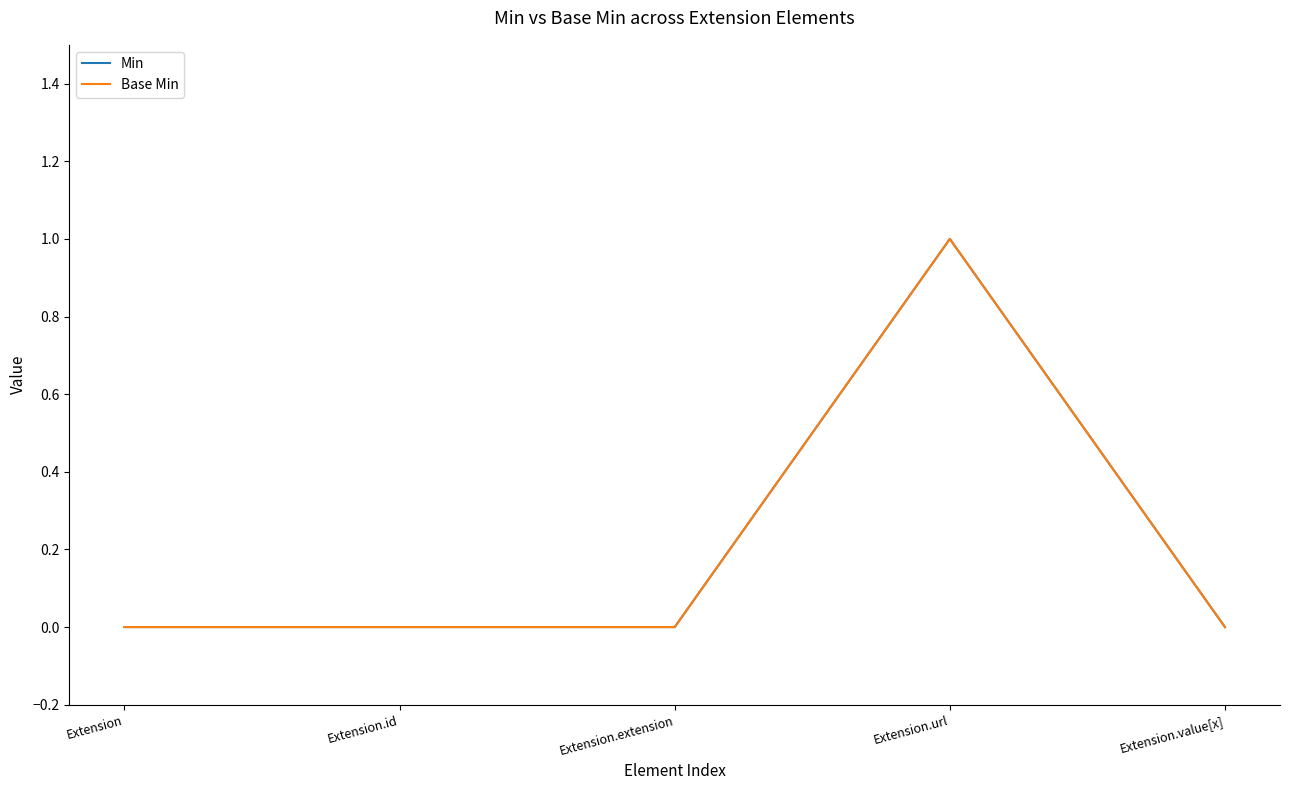

Count the Min values in the range 0 to 1.

5